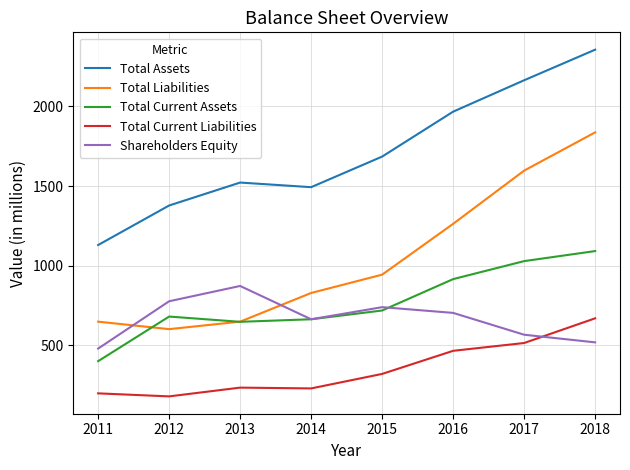

At which category is the sum across all series the highest?

2018